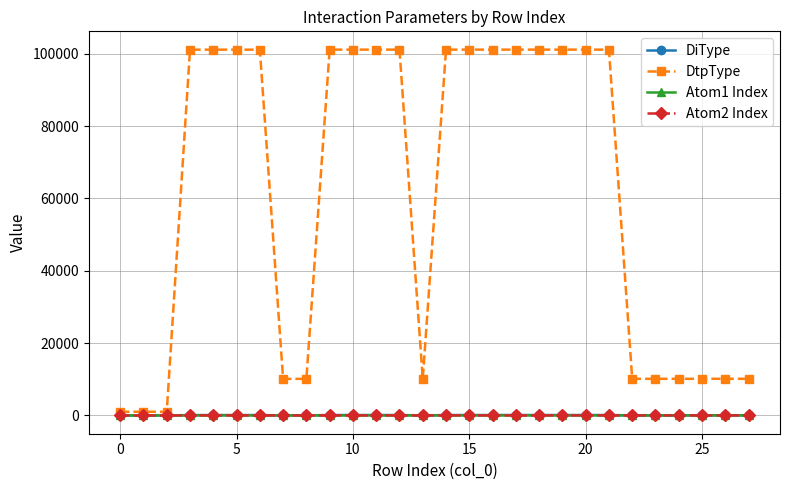

What is the highest value of the DtpType series?

101113